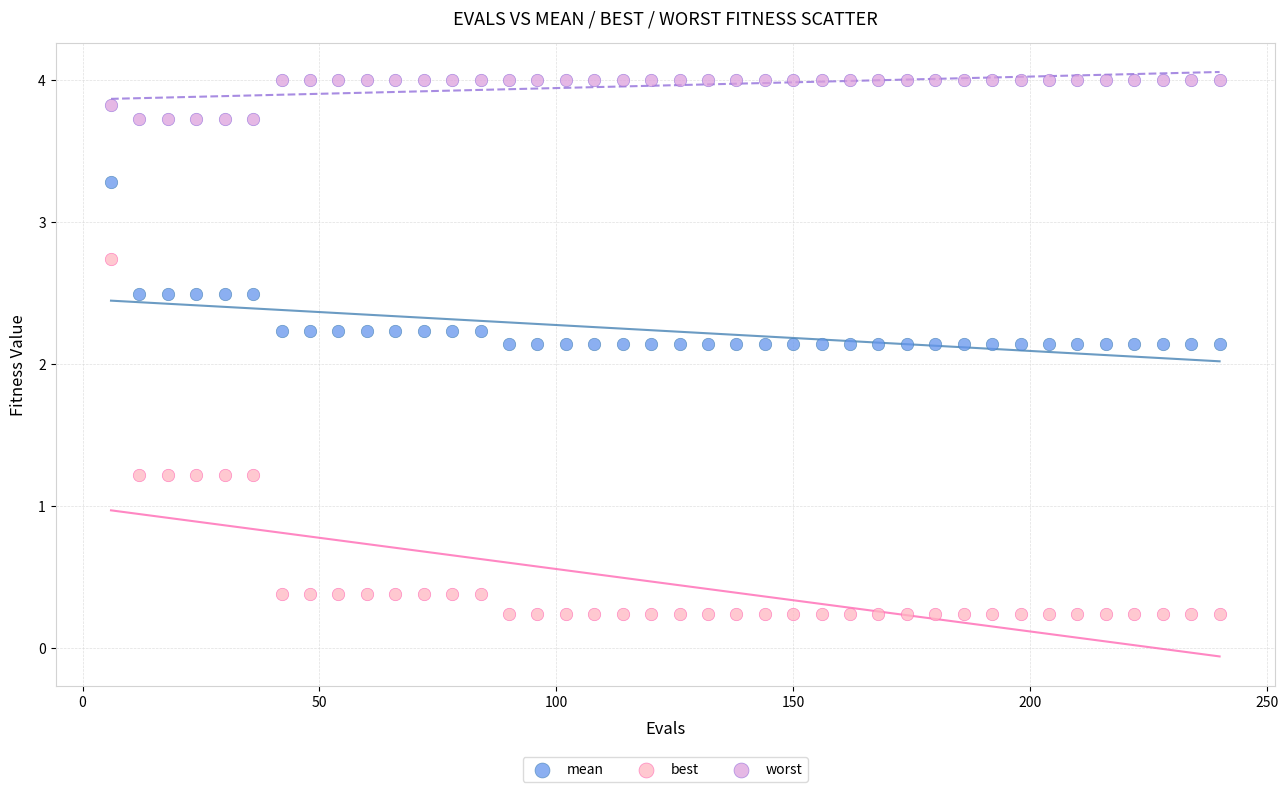

Across all data points, what is the range of Y values (max minus min)?

3.8